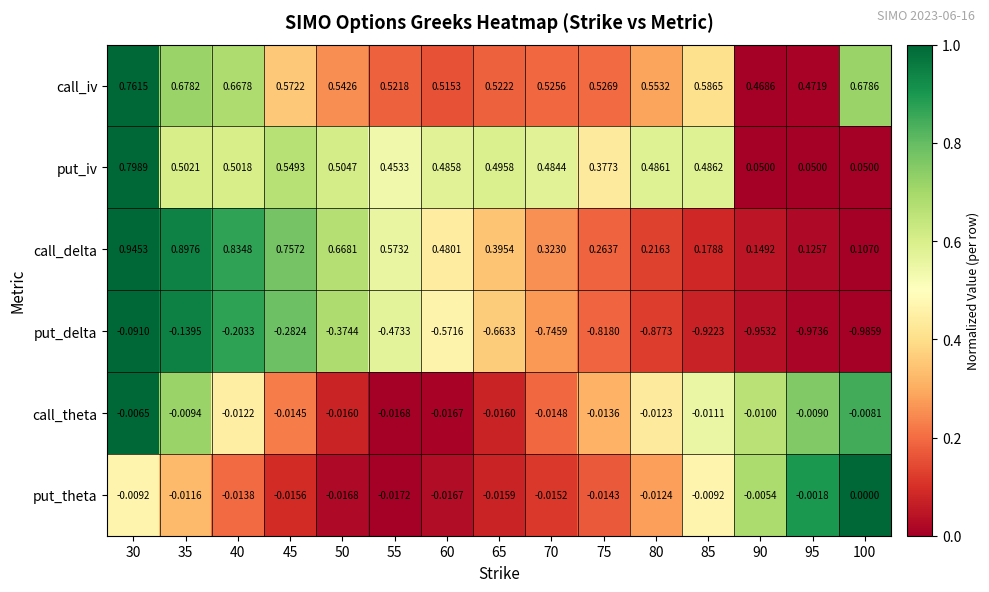

At 50, list the series in order from largest to smallest.

call_delta, call_iv, put_iv, call_theta, put_theta, put_delta